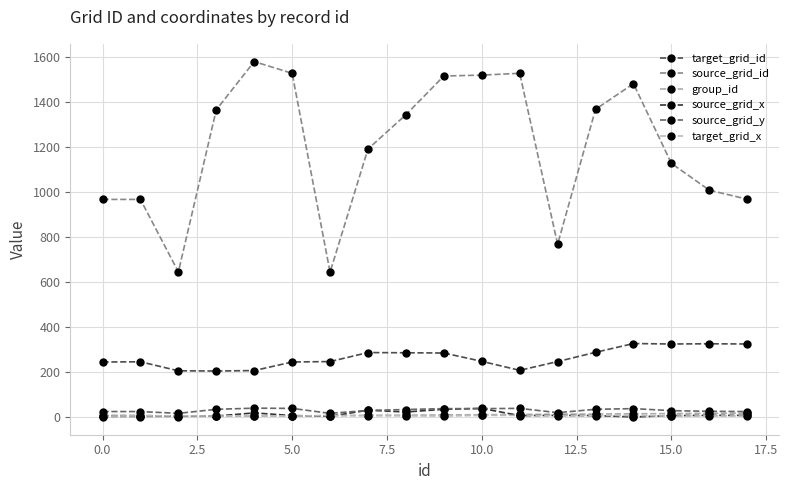

True or false: group_id and target_grid_x intersect in this chart.

True